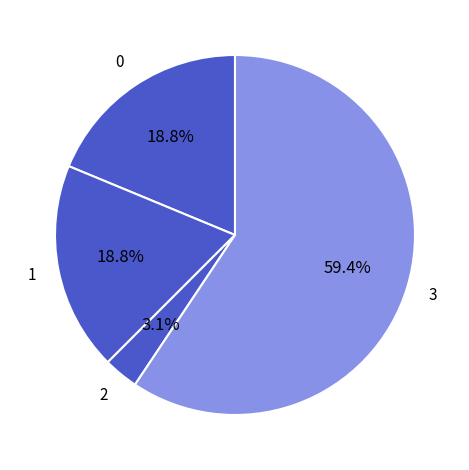

How many slices are in this pie chart?

4